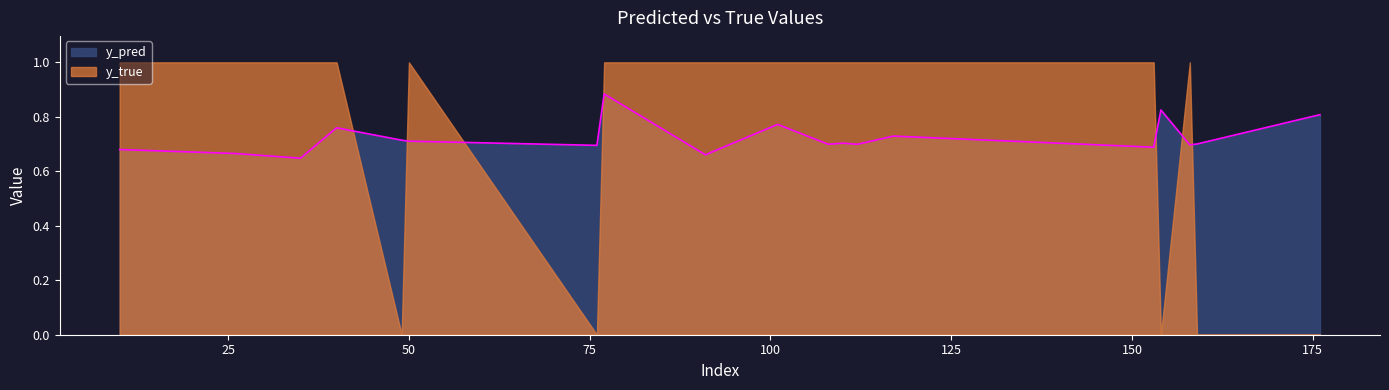

Where is the first local minimum?

35